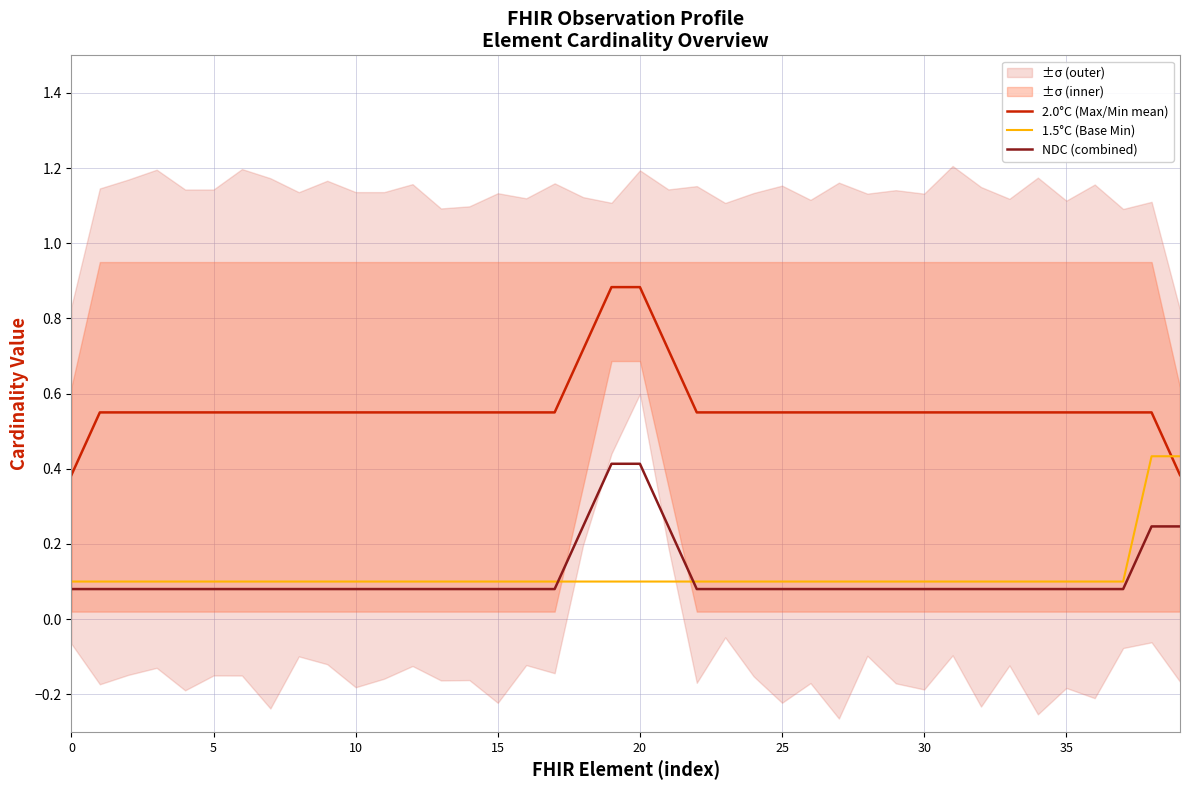

What is the average value of the NDC (combined) series?

0.1